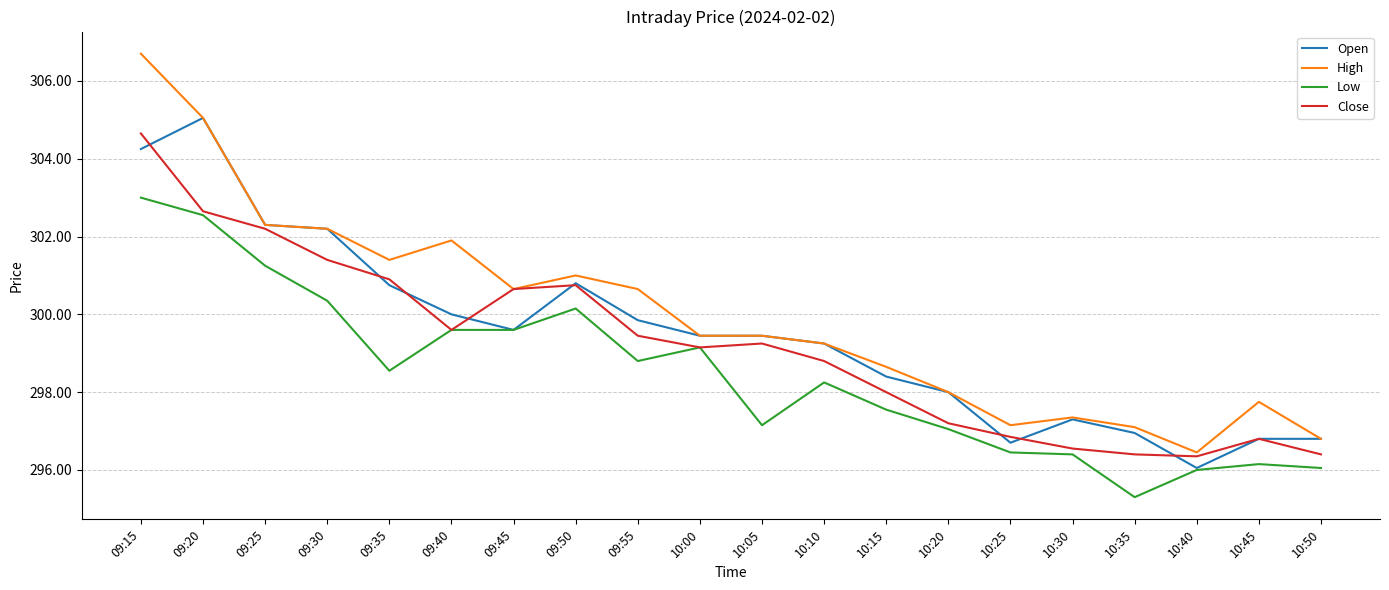

Which series has the largest range (max minus min)?

High